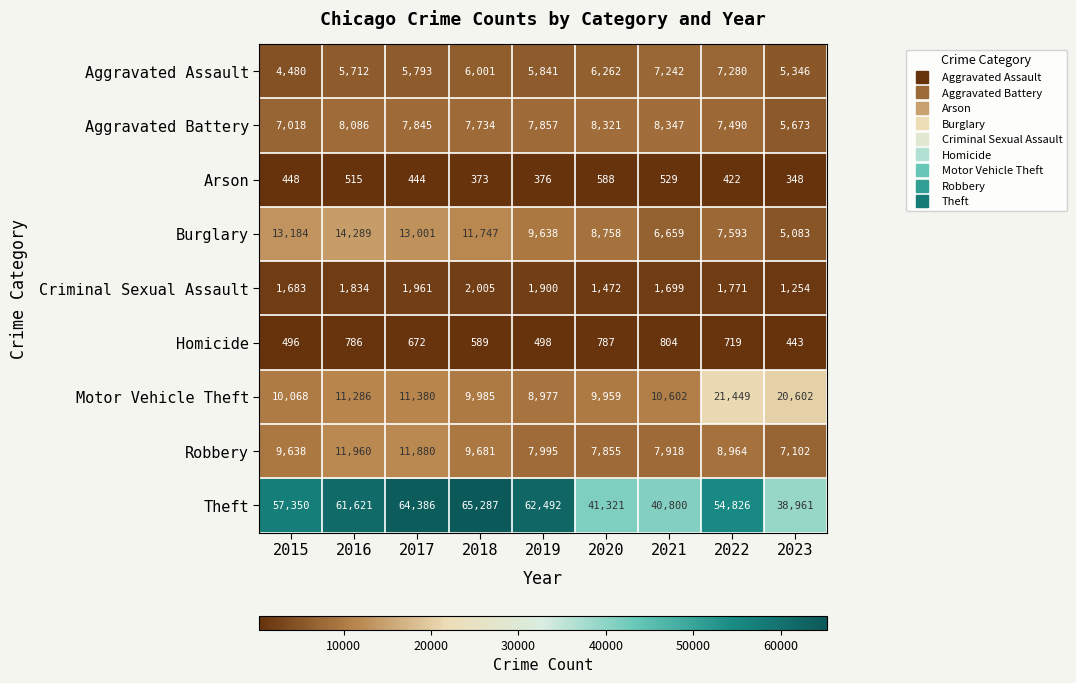

What is the difference between the maximum and minimum values in the Burglary series?

9206